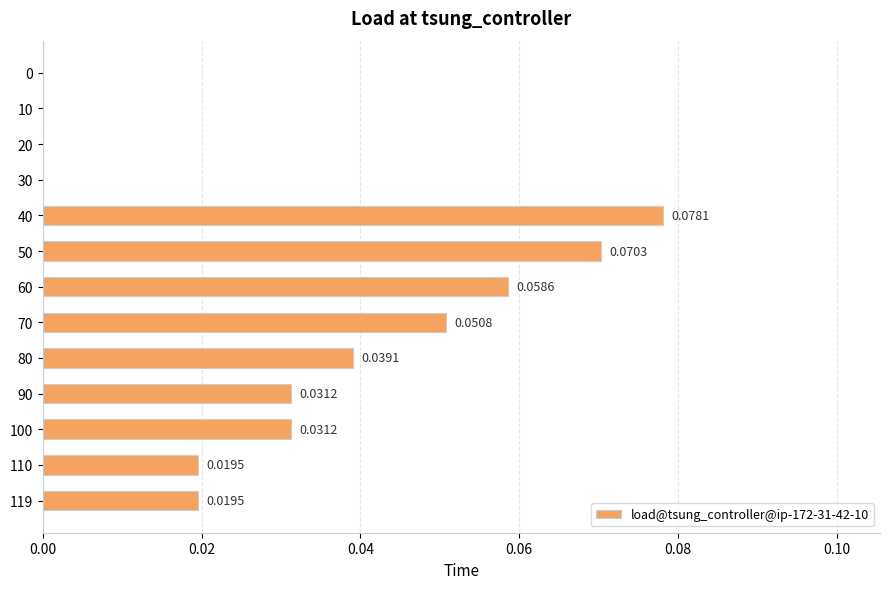

What is the change in value from 30 to 50?

+0.1